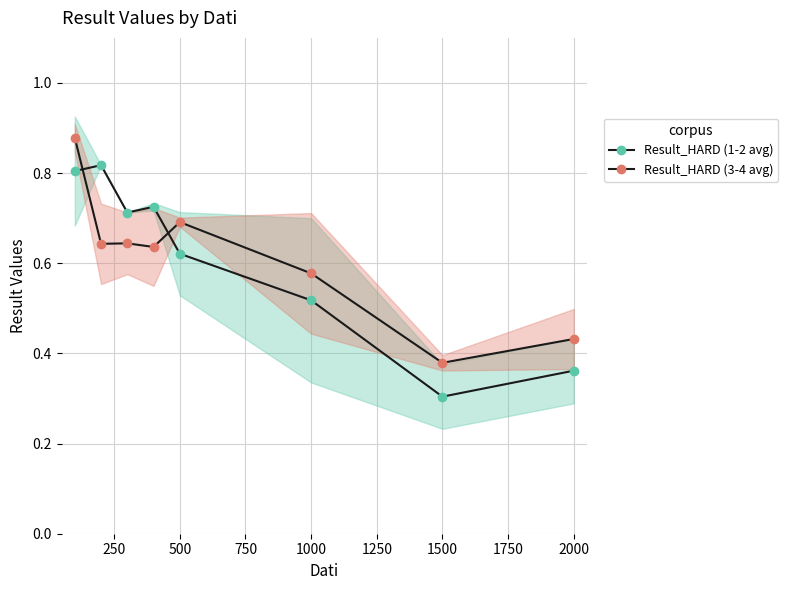

Which series changed the most between 250 and 1000?

Result_HARD (1-2 avg)